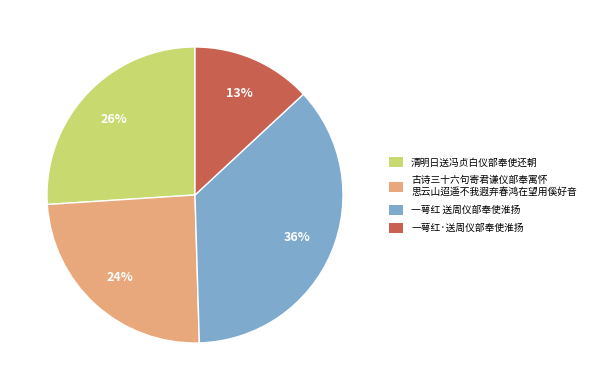

To the nearest percent, what is the difference between the largest and smallest slice percentages?

23%